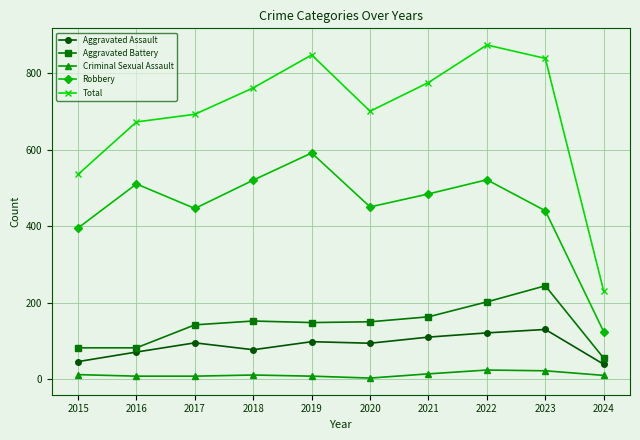

What is the difference between the highest and lowest values at 2016?

664